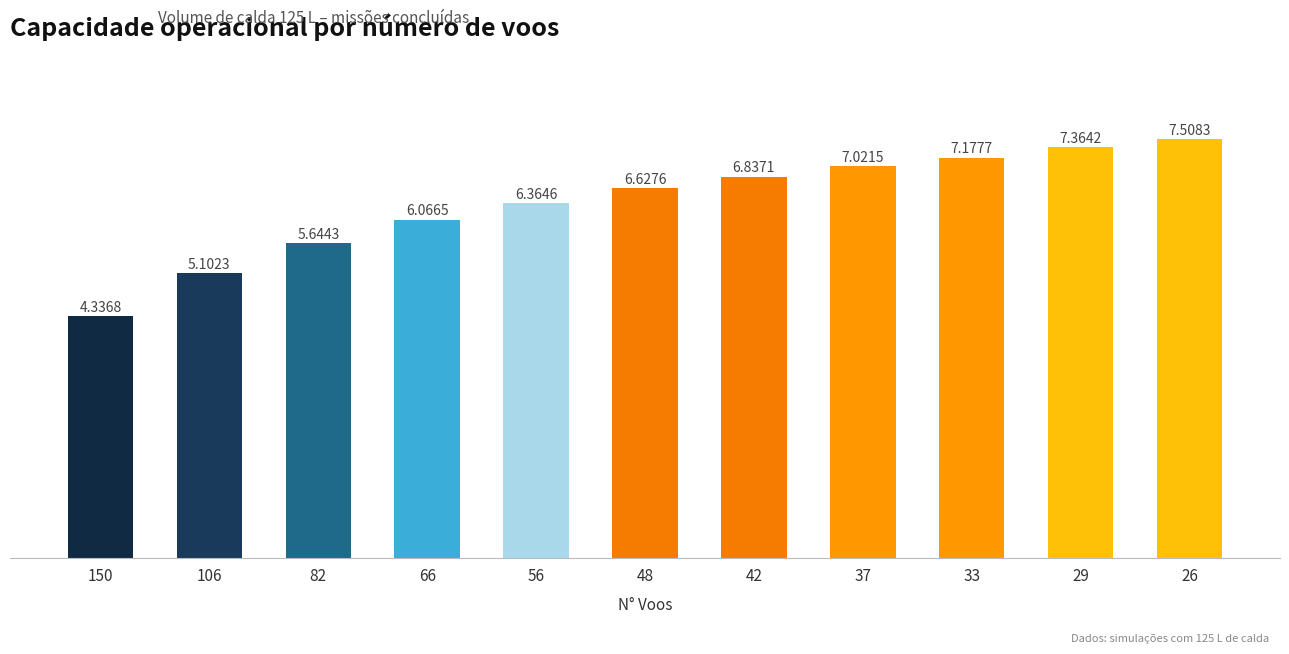

Where does the data first go above 6?

66